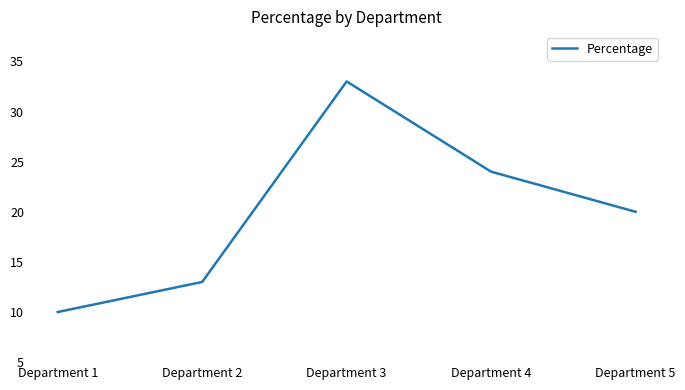

What is the sum of all values?

100